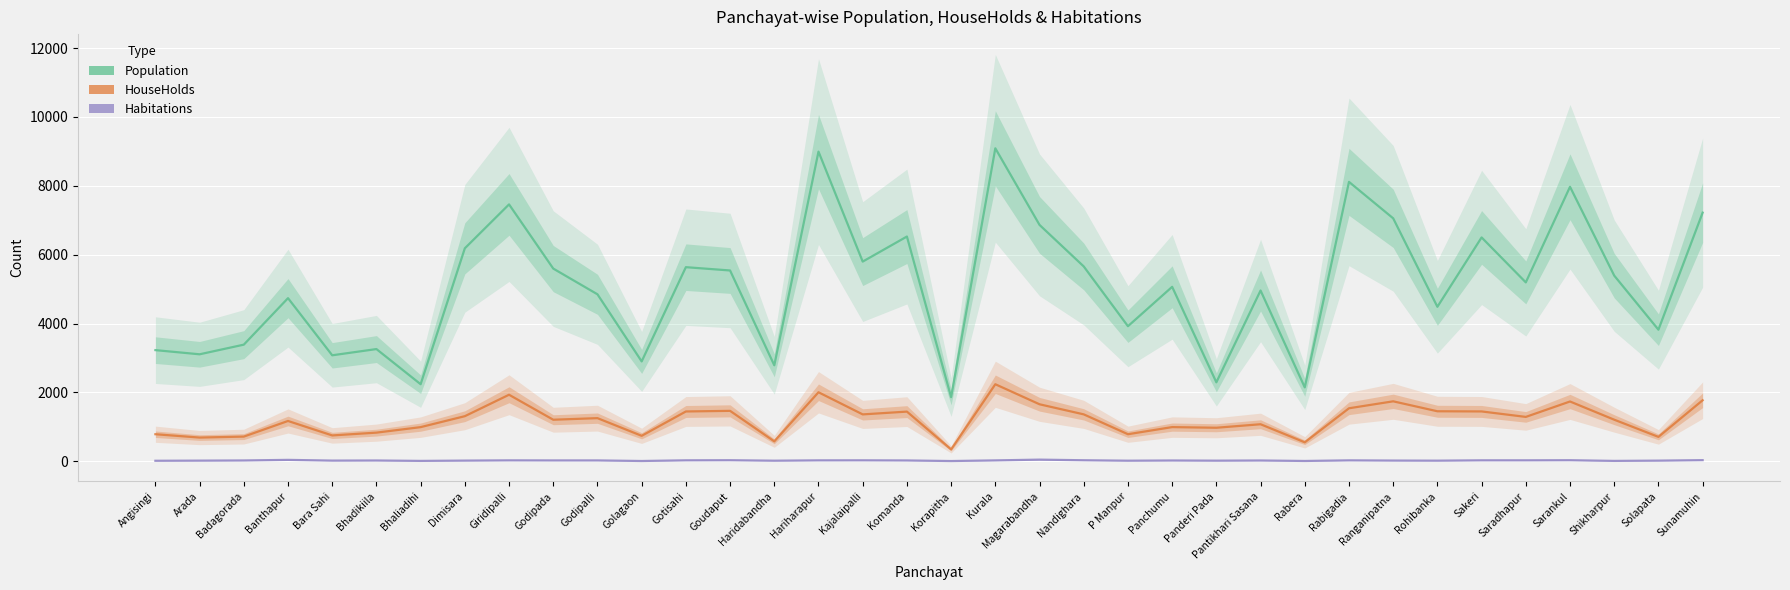

Which category has the lowest value in the HouseHolds series?

Korapitha